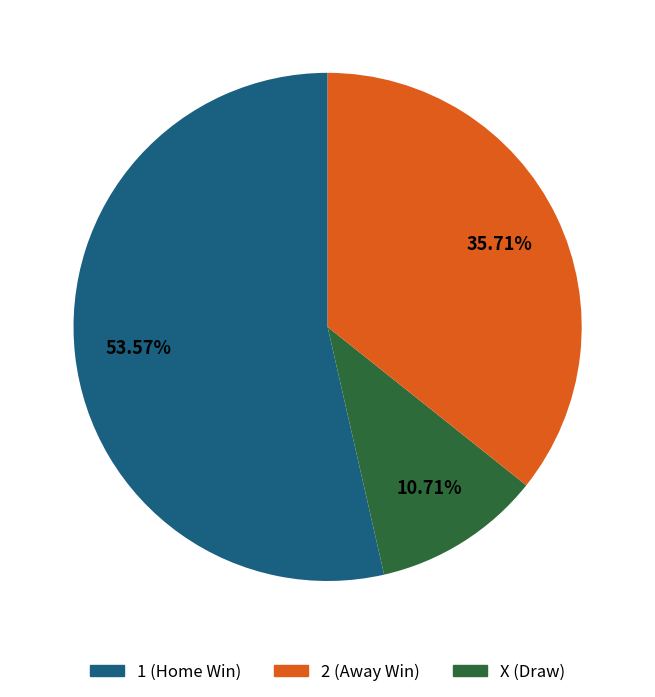

Do 2 (Away Win) and 1 (Home Win) together represent more than half of the pie?

Yes